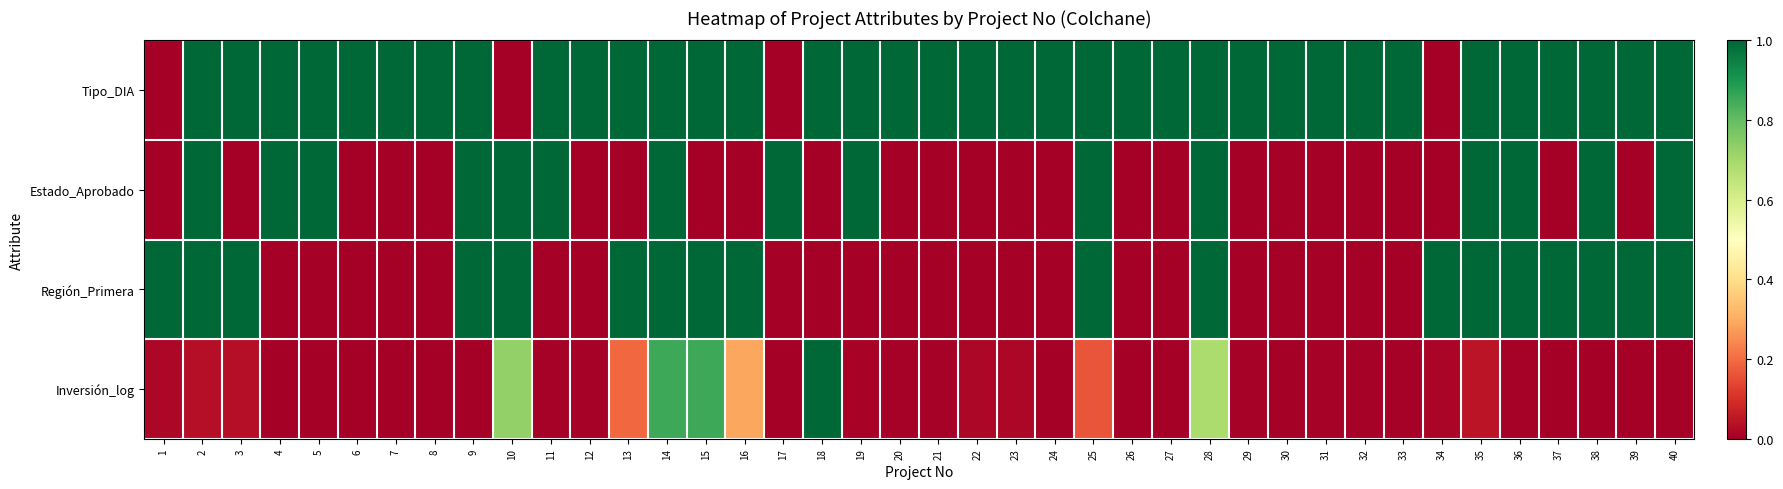

Rank the series at 29 from highest to lowest value.

Tipo_DIA, Inversión_log, Estado_Aprobado, Región_Primera